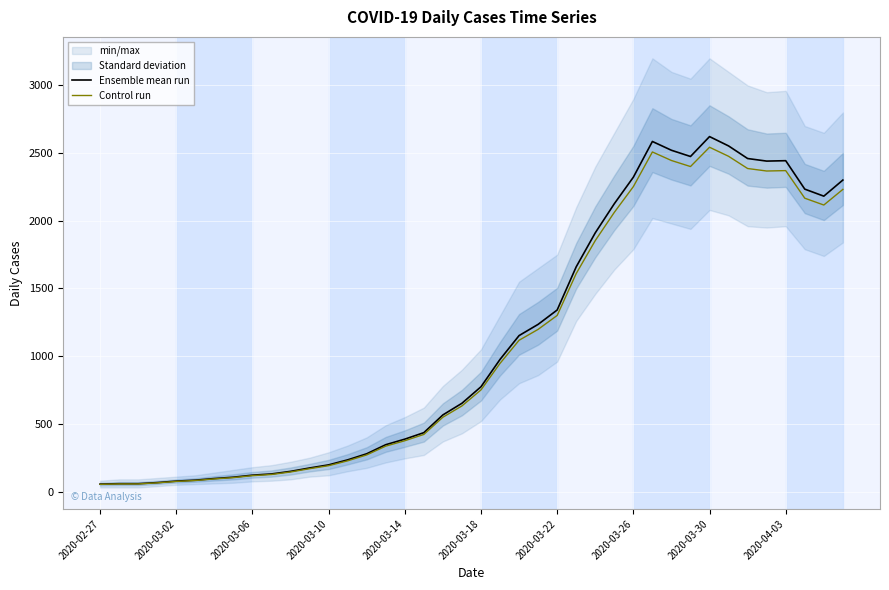

What is the maximum value for Control run?

2543.3